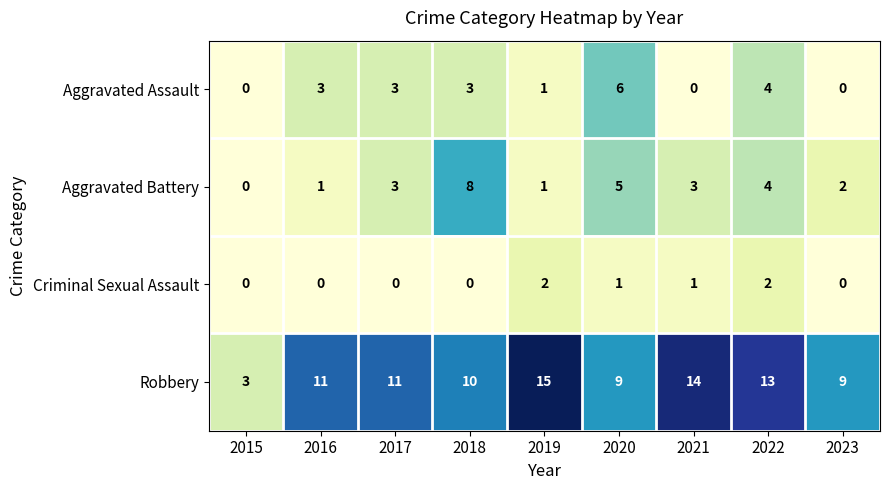

Rank the series by their maximum value, from highest to lowest.

Robbery, Aggravated Battery, Aggravated Assault, Criminal Sexual Assault